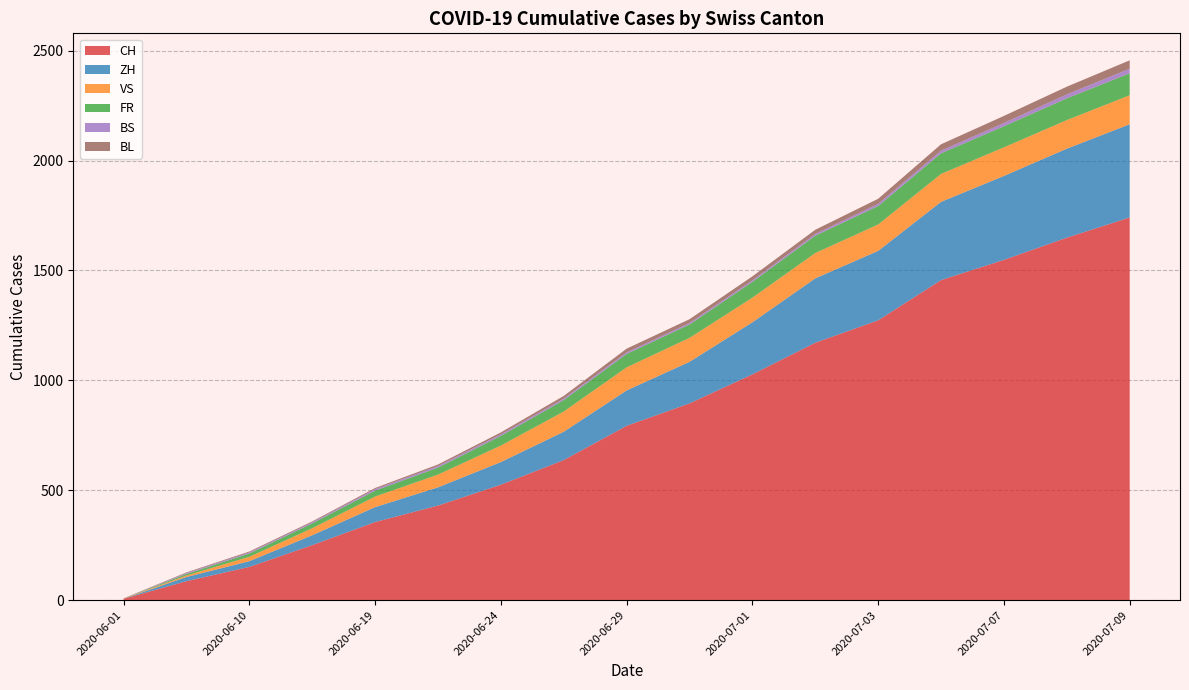

Which category has the lowest value in the CH series?

2020-06-01